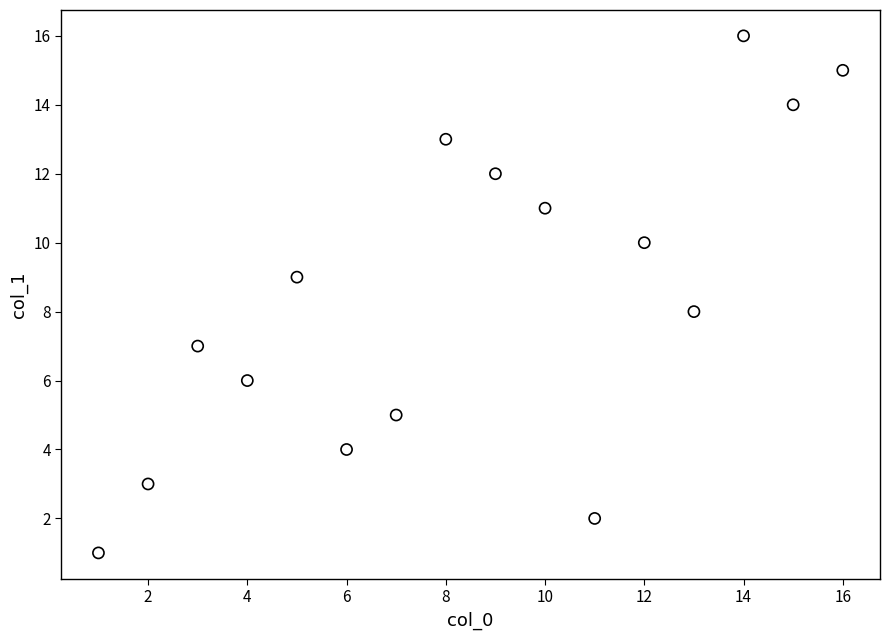

What is the range of X values (max minus min)?

15